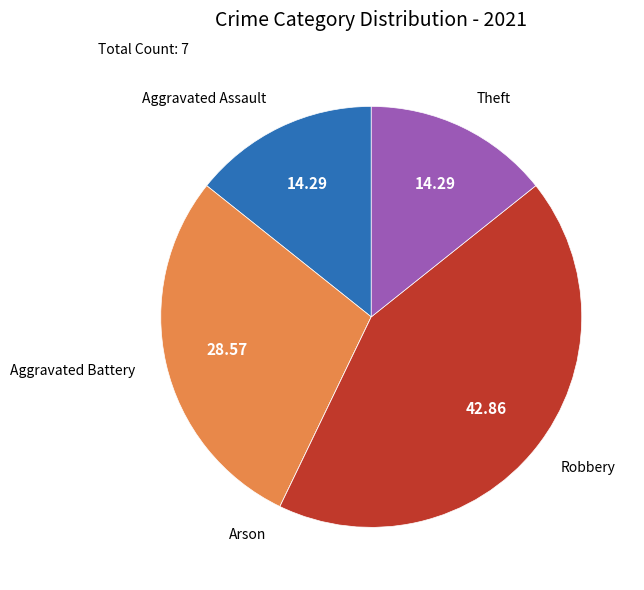

Is there a majority slice in this chart?

No